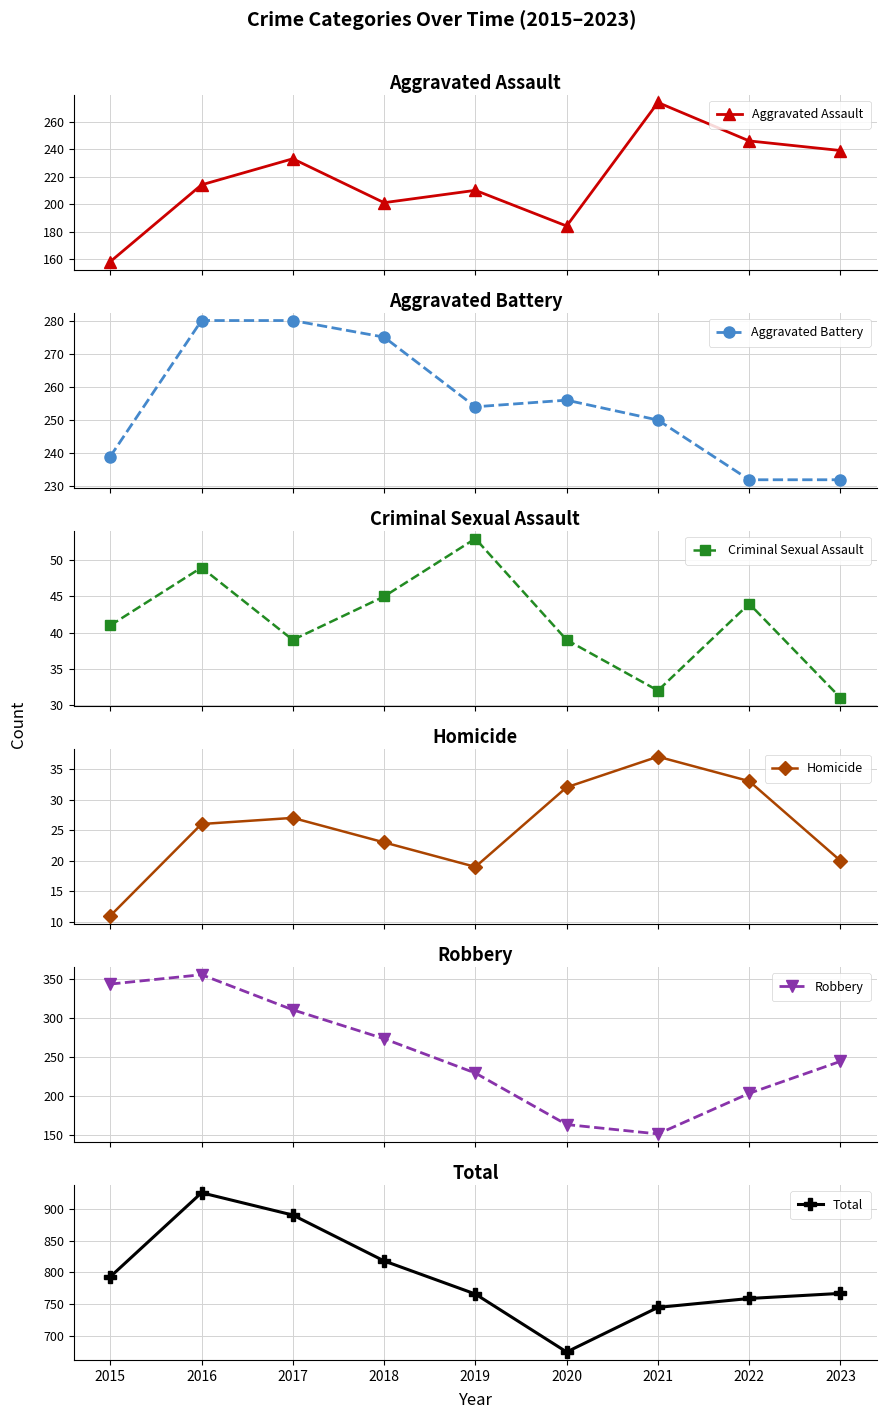

At which label does Aggravated Battery first exceed 254?

2016